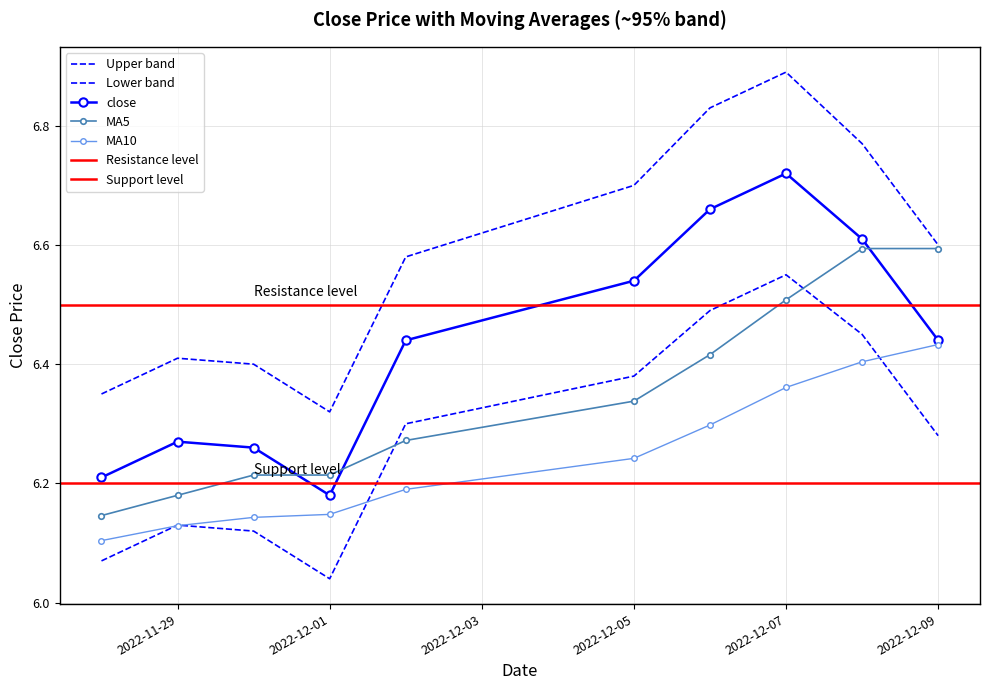

Reading right to left, what are all the values shown in this chart?

close: 2022-12-09=6.4	2022-12-08=6.6	2022-12-07=6.7	2022-12-06=6.7	2022-12-05=6.5	2022-12-02=6.4	2022-12-01=6.2	2022-11-30=6.3	2022-11-29=6.3	2022-11-28=6.2
MA5: 2022-12-09=6.6	2022-12-08=6.6	2022-12-07=6.5	2022-12-06=6.4	2022-12-05=6.3	2022-12-02=6.3	2022-12-01=6.2	2022-11-30=6.2	2022-11-29=6.2	2022-11-28=6.1
MA10: 2022-12-09=6.4	2022-12-08=6.4	2022-12-07=6.4	2022-12-06=6.3	2022-12-05=6.2	2022-12-02=6.2	2022-12-01=6.1	2022-11-30=6.1	2022-11-29=6.1	2022-11-28=6.1
upper_band: 2022-12-09=6.6	2022-12-08=6.8	2022-12-07=6.9	2022-12-06=6.8	2022-12-05=6.7	2022-12-02=6.6	2022-12-01=6.3	2022-11-30=6.4	2022-11-29=6.4	2022-11-28=6.3
lower_band: 2022-12-09=6.3	2022-12-08=6.5	2022-12-07=6.5	2022-12-06=6.5	2022-12-05=6.4	2022-12-02=6.3	2022-12-01=6.0	2022-11-30=6.1	2022-11-29=6.1	2022-11-28=6.1